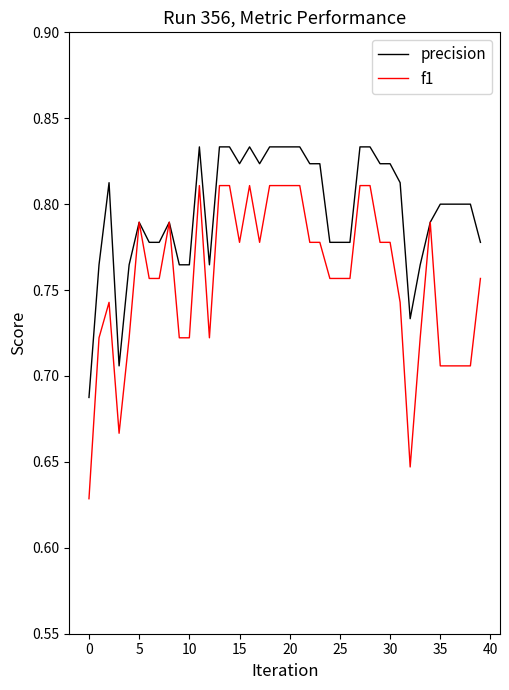

Which series has the largest range (max minus min)?

f1